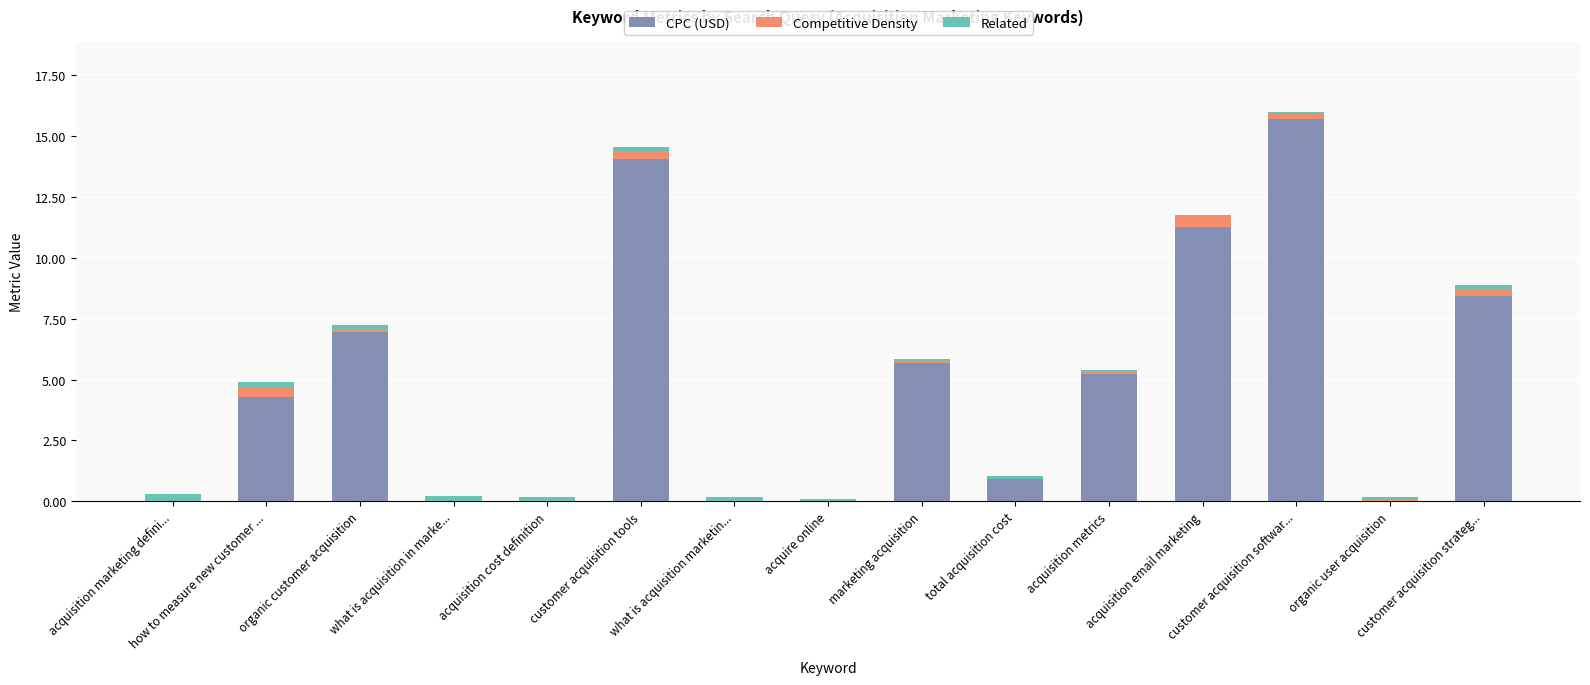

What is the sum of all CPC (USD) values?

72.5